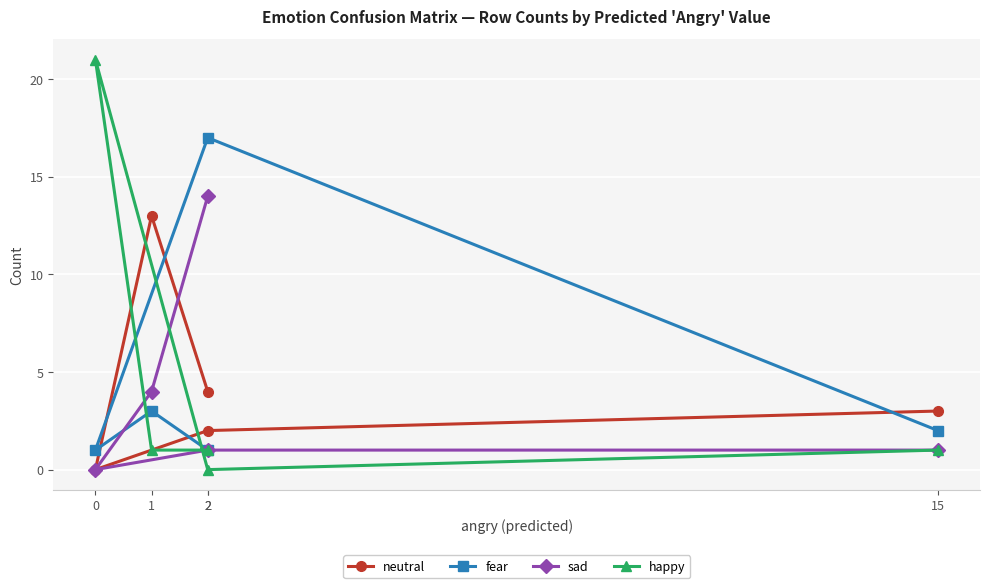

The value of neutral at 0 is -8. True or false?

False